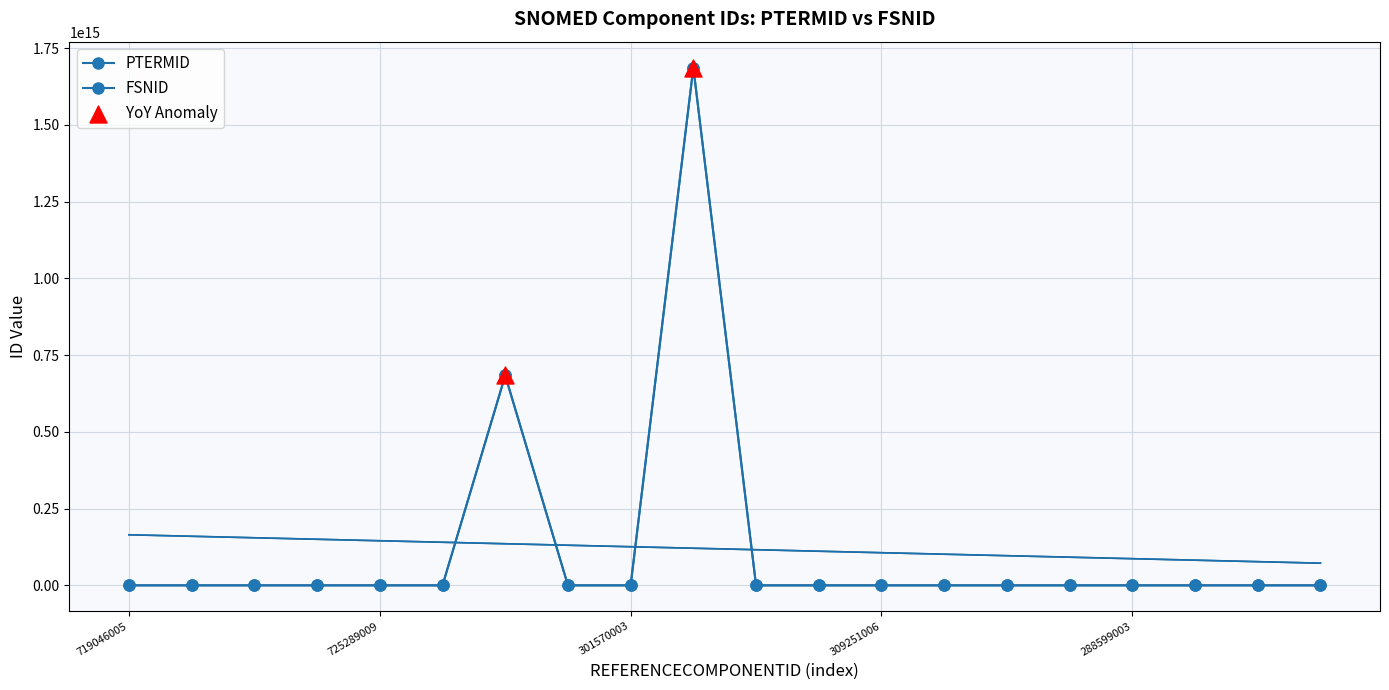

Which series has the largest Y range (max minus min)?

FSNID